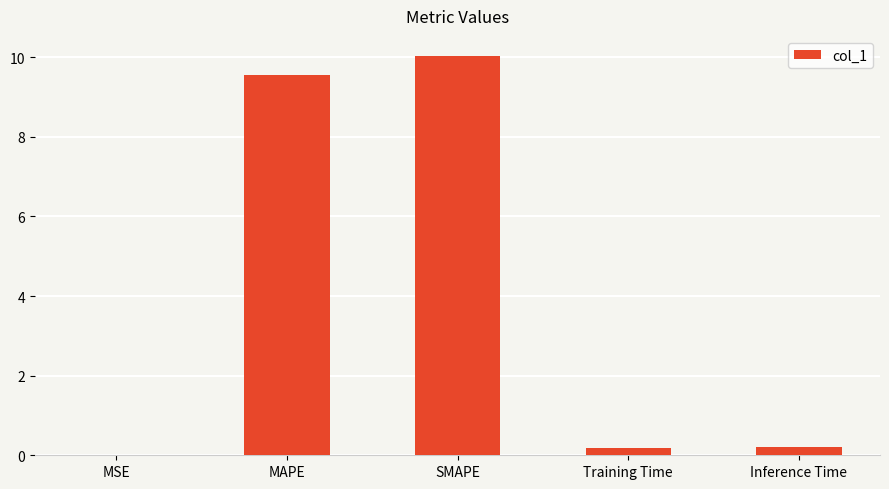

Is it true that the value at Training Time is 0.2?

True